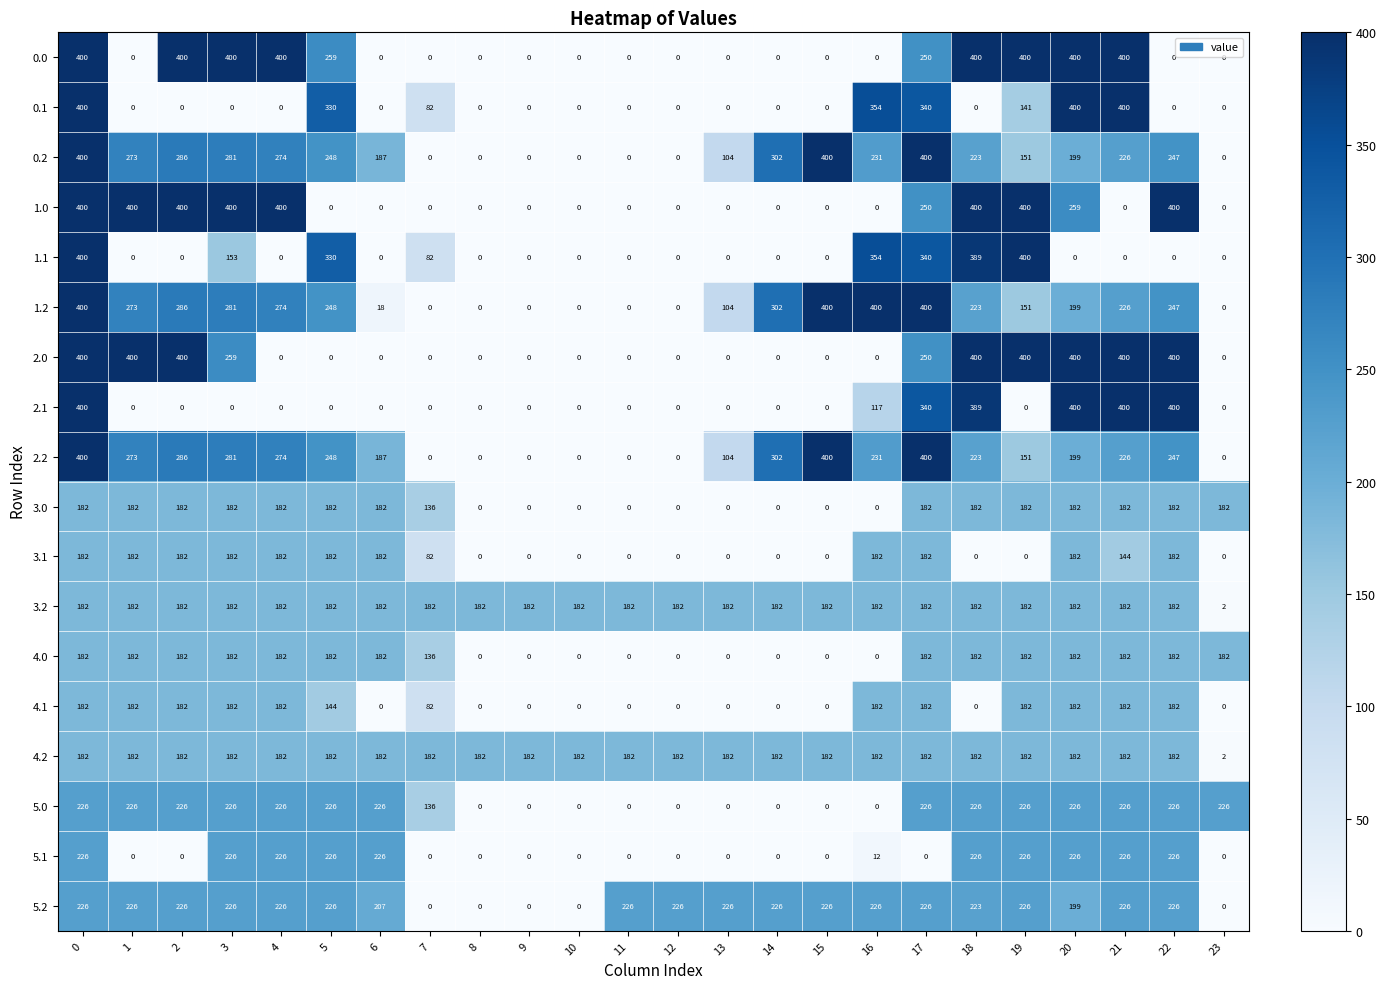

True or false: 4.2 has a value of 182 at 12.

True